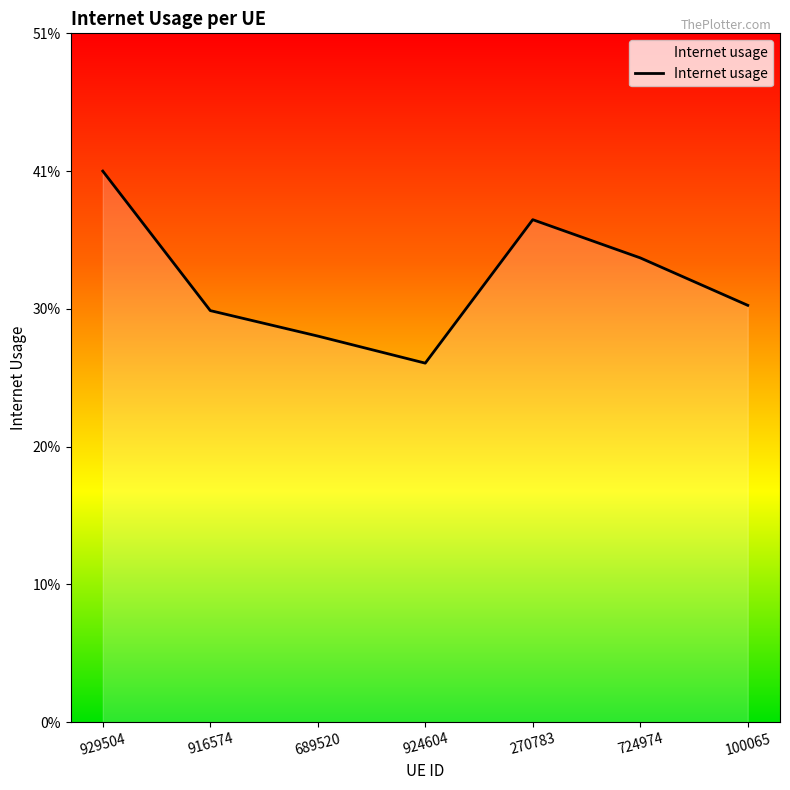

Does the chart have visible grid lines?

No